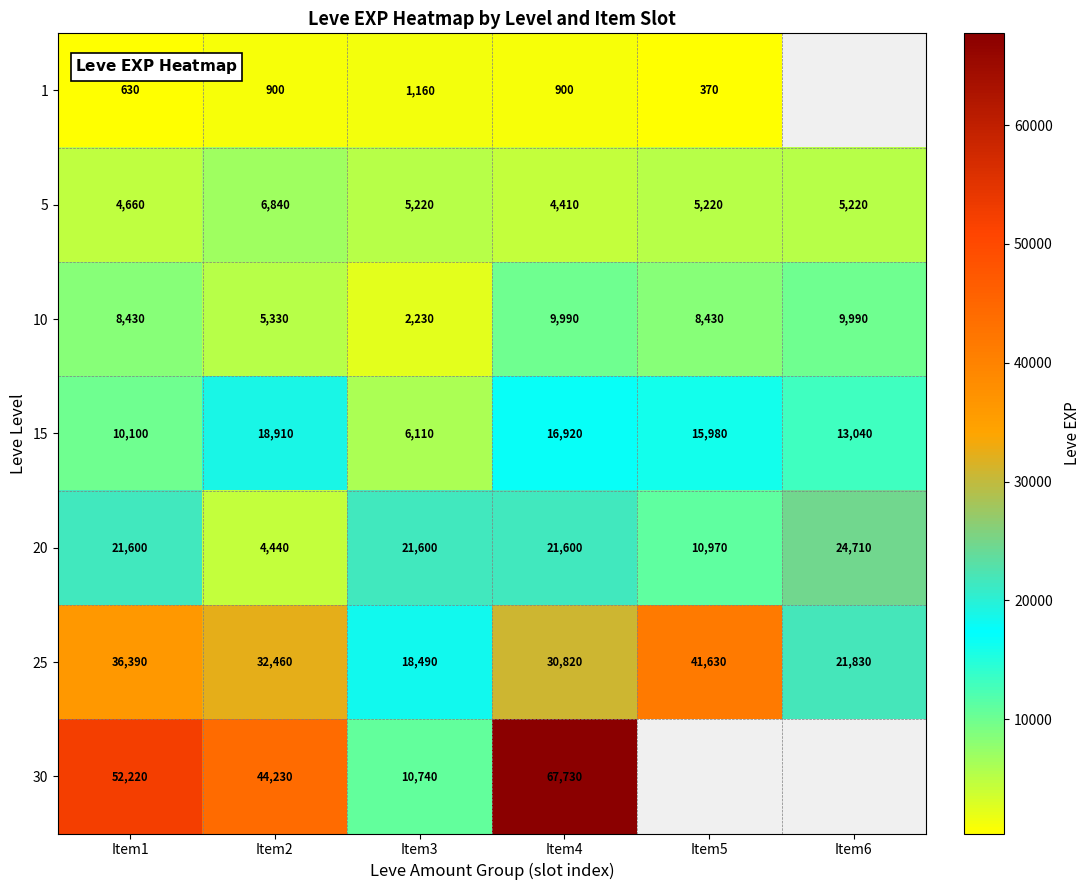

True or false: 25 has a value of 12354 at Item5.

False